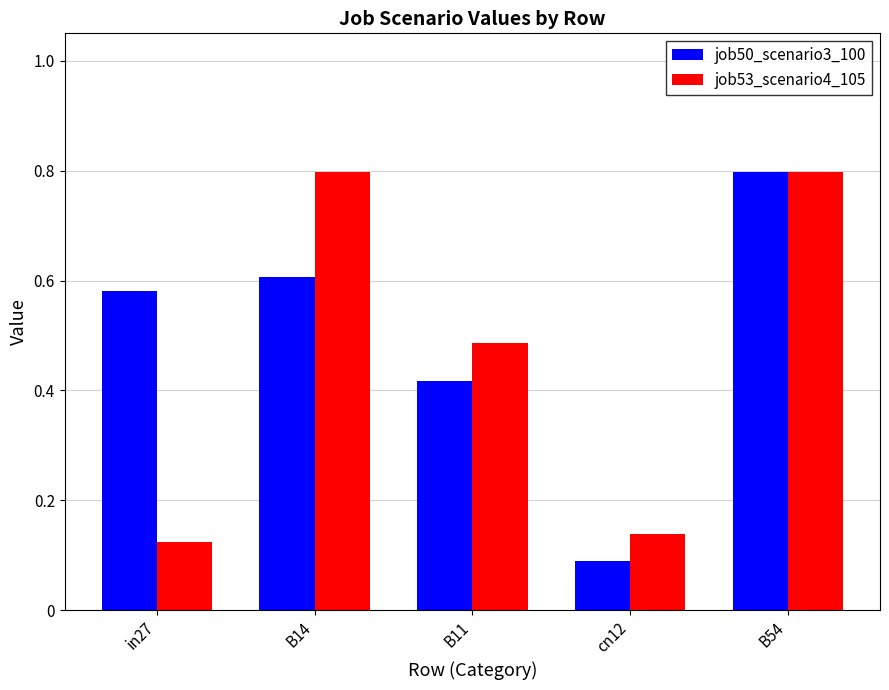

What is the value of the job53_scenario4_105 bar at the 5th from the left?

0.8